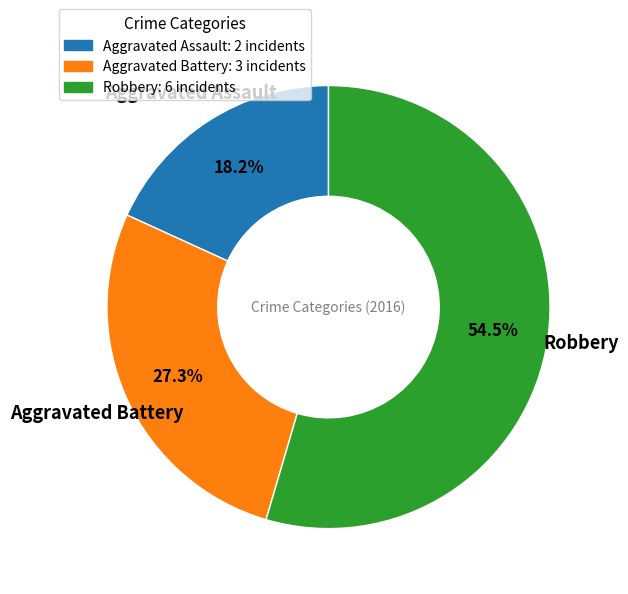

Approximately how many times larger is the value at Aggravated Battery compared to Robbery?

0.5